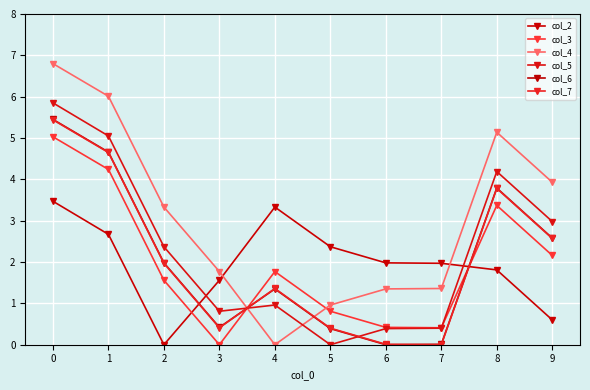

How many times do col_2 and col_6 cross each other?

2